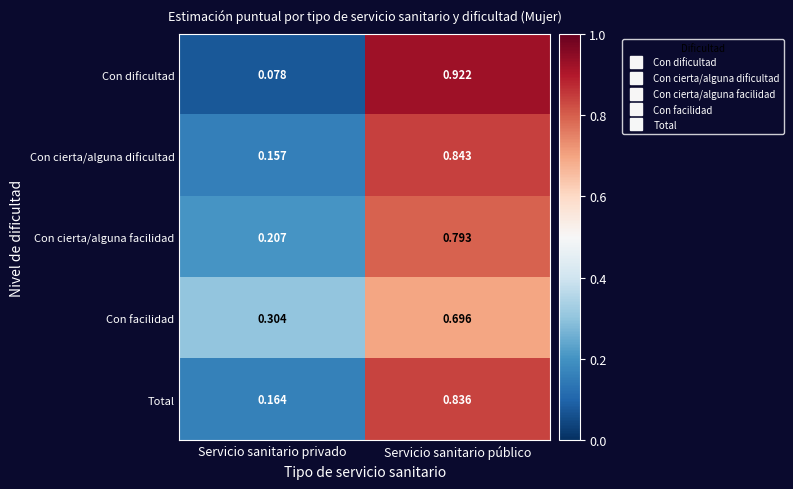

At which category is the sum across all series the highest?

Servicio sanitario público